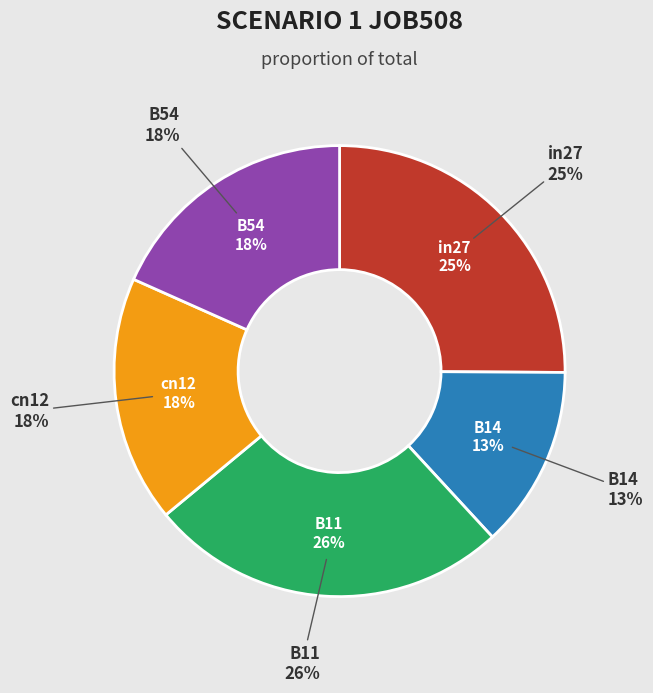

Rank the categories by value from lowest to highest.

B14, cn12, B54, in27, B11